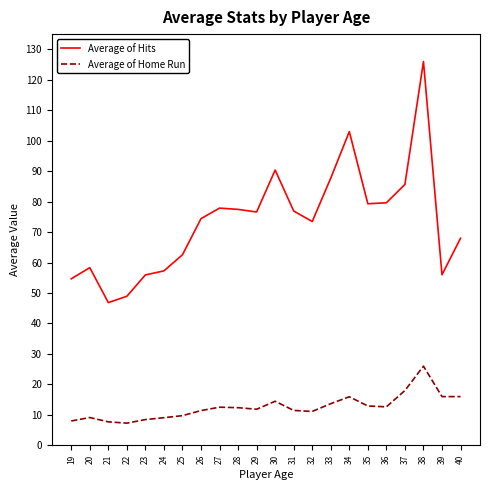

What is the spread (max minus min) of values at 35?

66.4